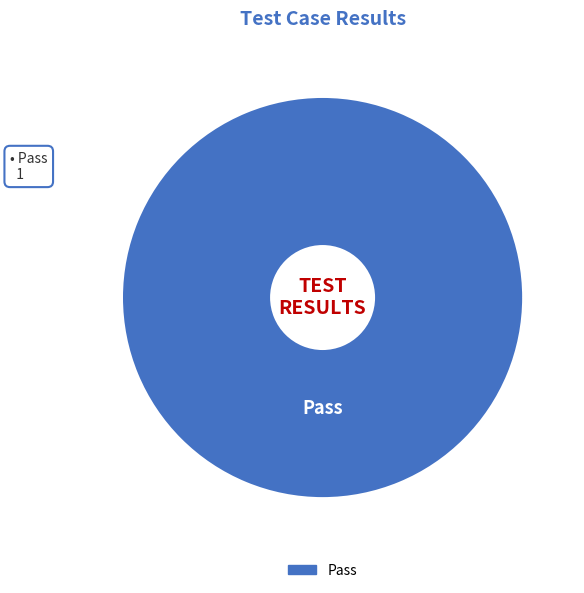

Is there a majority slice in this chart?

Yes